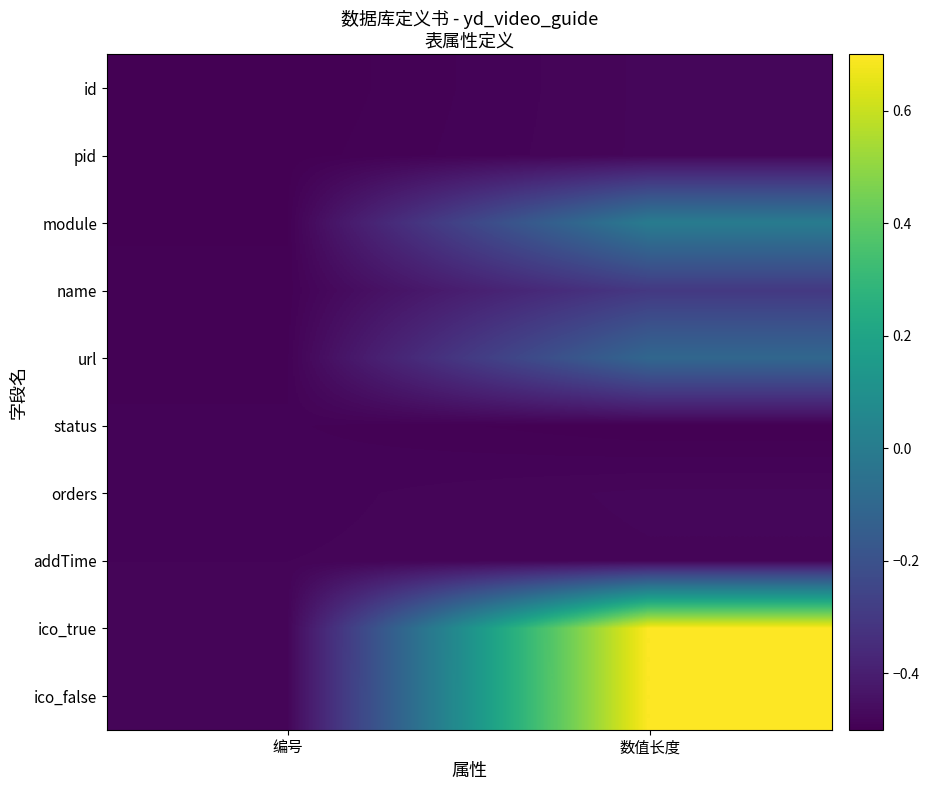

Reading left to right, what are all the values shown in this chart?

id: 编号=-0.5	数值长度=-0.5
pid: 编号=-0.5	数值长度=-0.5
module: 编号=-0.5	数值长度=-0.0
name: 编号=-0.5	数值长度=-0.3
url: 编号=-0.5	数值长度=-0.1
status: 编号=-0.5	数值长度=-0.5
orders: 编号=-0.5	数值长度=-0.5
addTime: 编号=-0.5	数值长度=-0.5
ico_true: 编号=-0.5	数值长度=0.7
ico_false: 编号=-0.5	数值长度=0.7